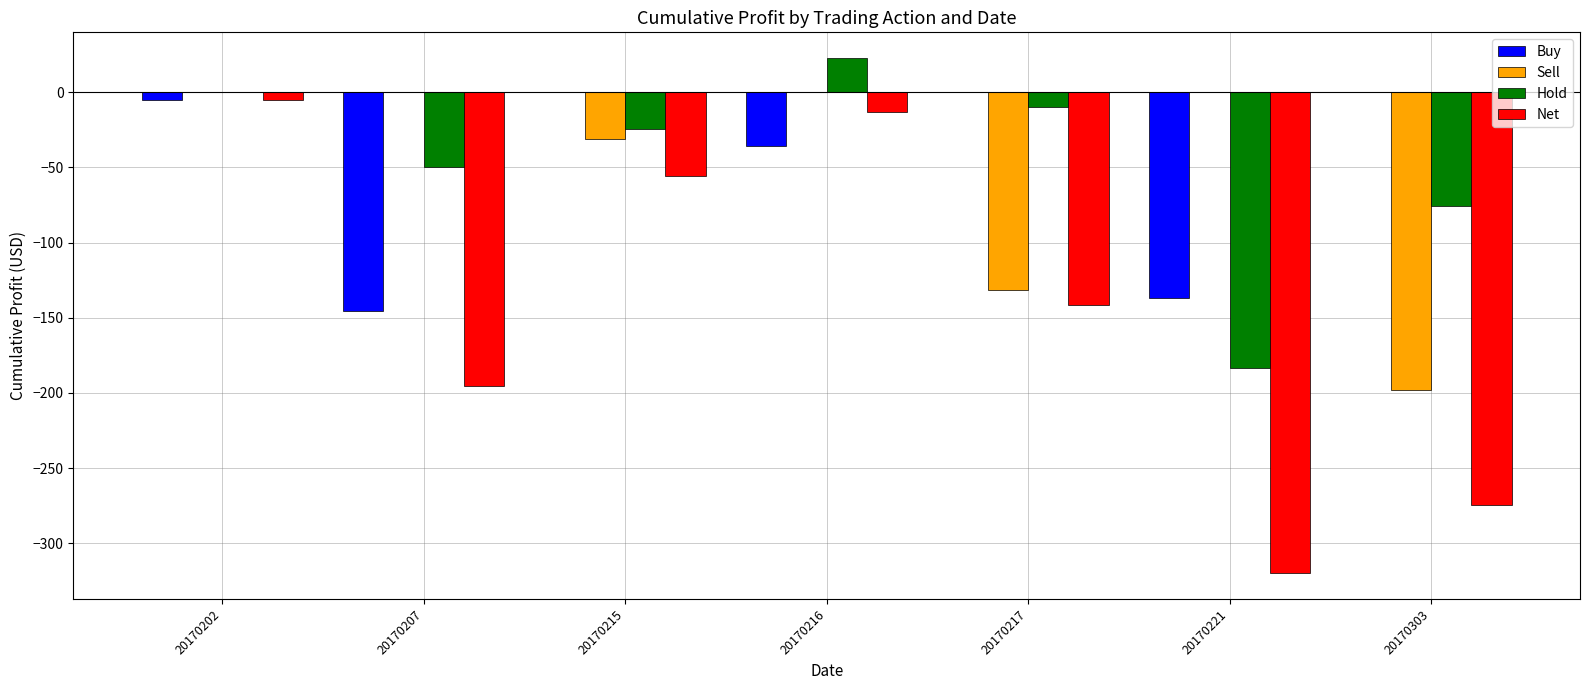

Which category has the highest value in the Net series?

20170202